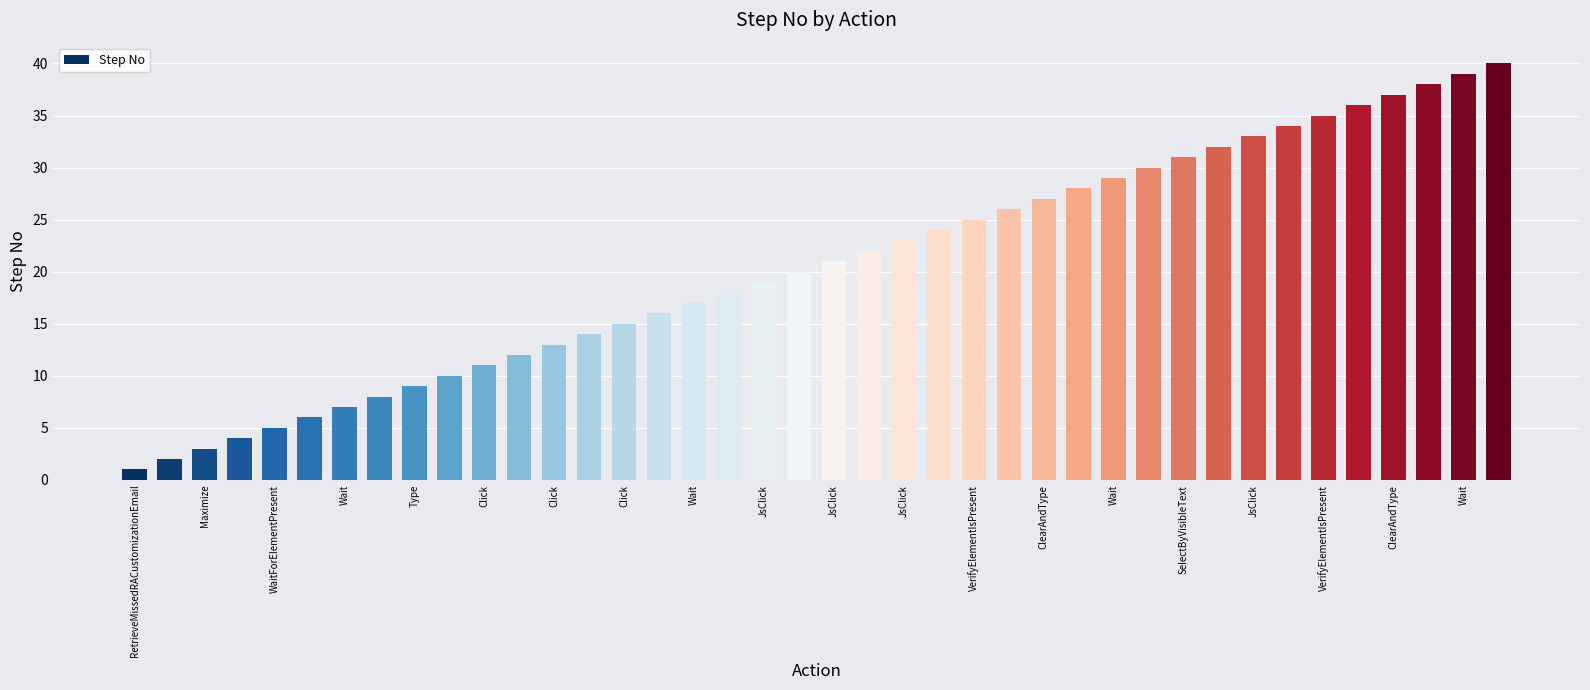

How many bars are there in total?

40